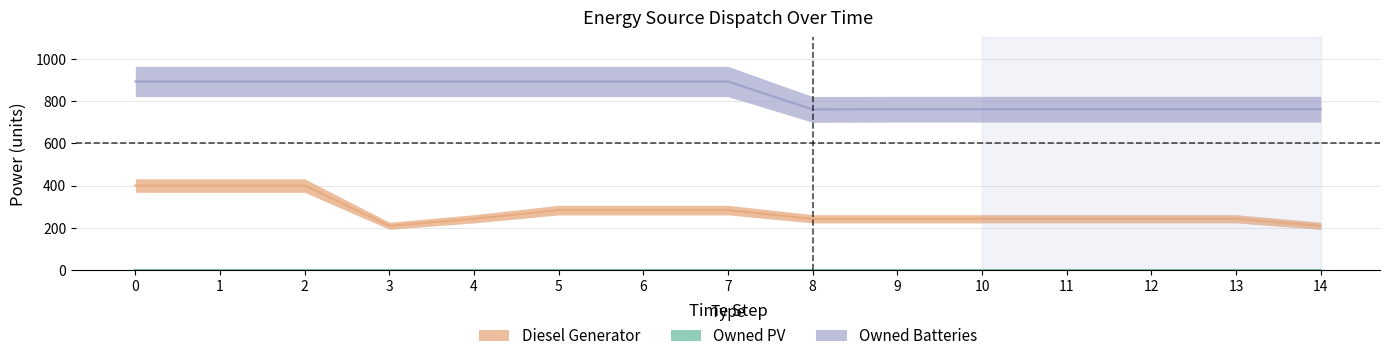

True or false: Diesel Generator and Owned Batteries cross at least once.

False